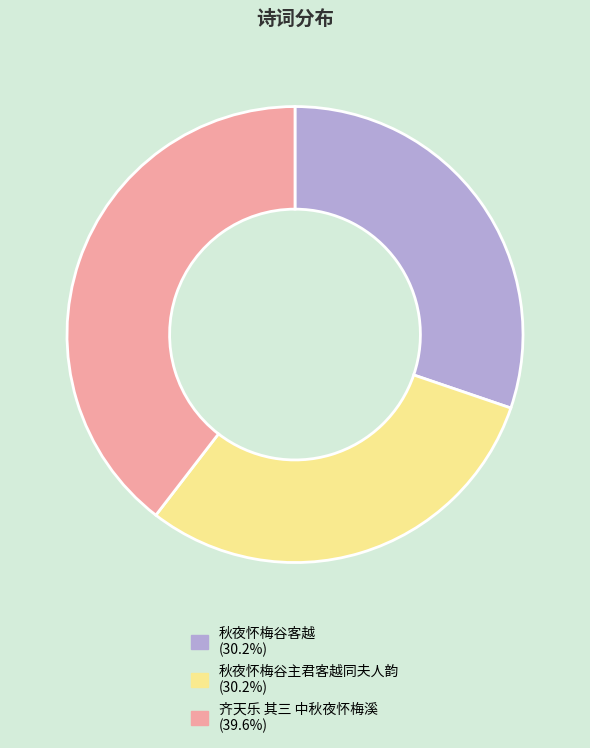

Is there a majority slice in this chart?

No